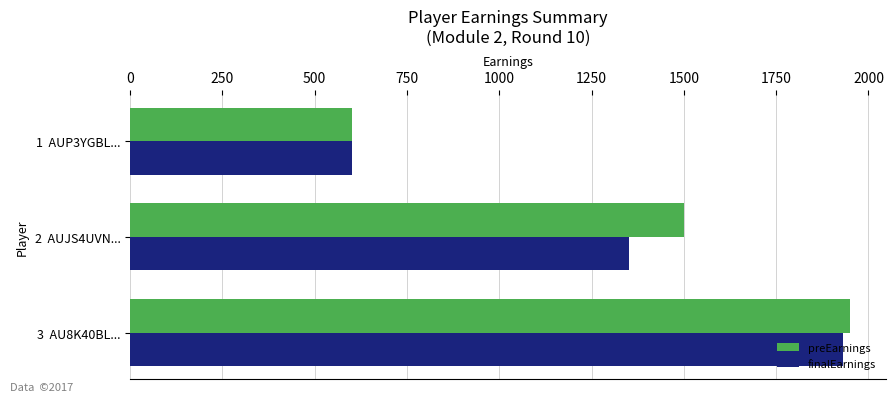

The value of preEarnings at 1  AUP3YGBL... is 600. True or false?

True